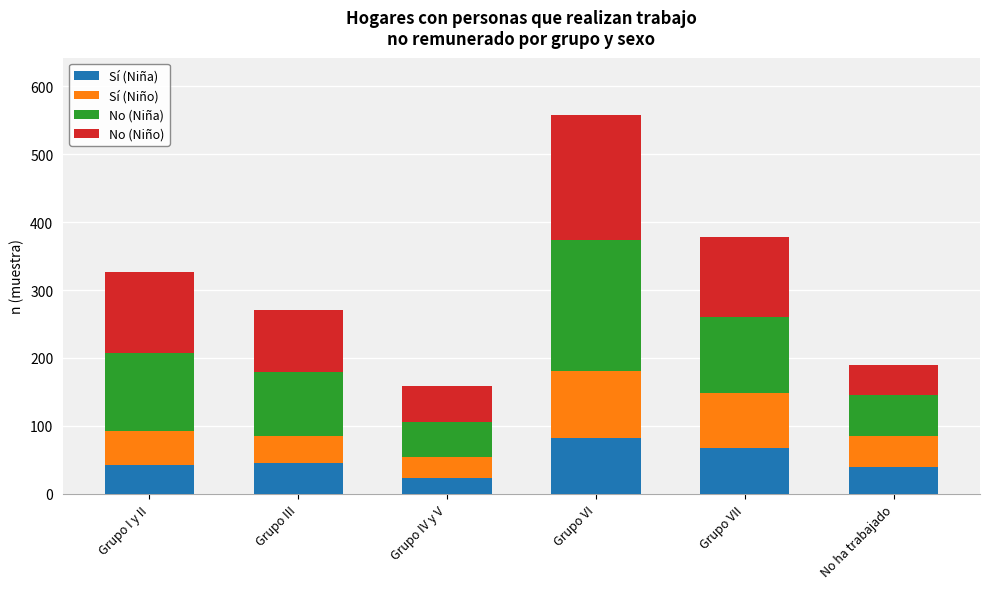

At which category is the sum across all series the highest?

Grupo VI